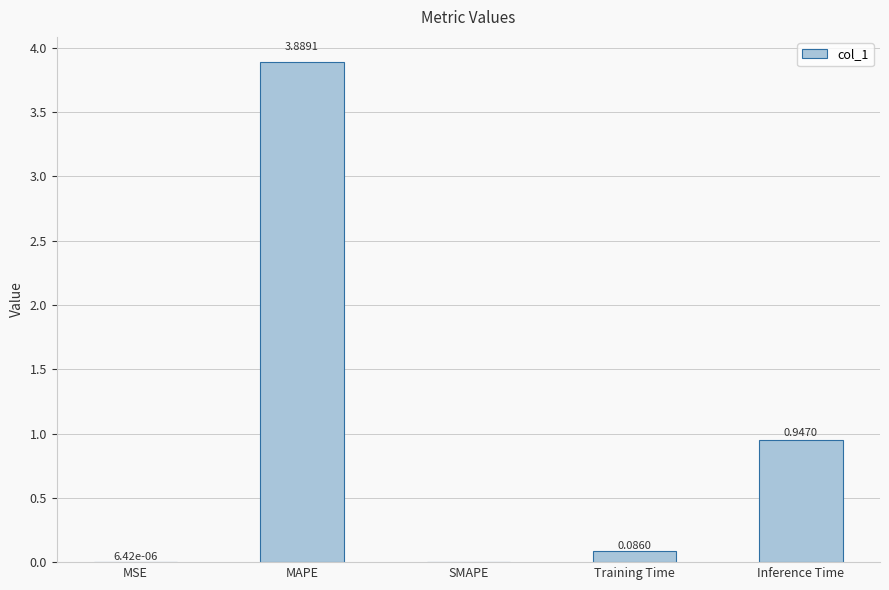

Where is the data nearest to the value 1?

Inference Time